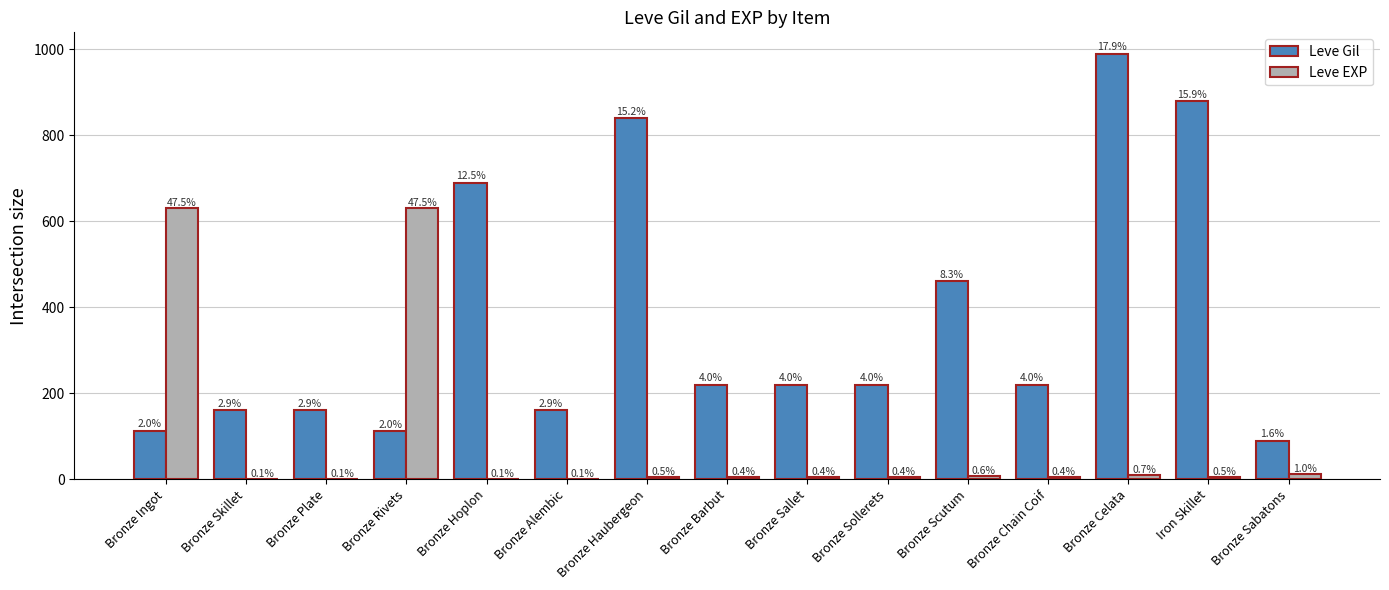

Rank the series by their maximum value, from highest to lowest.

Leve Gil, Leve EXP